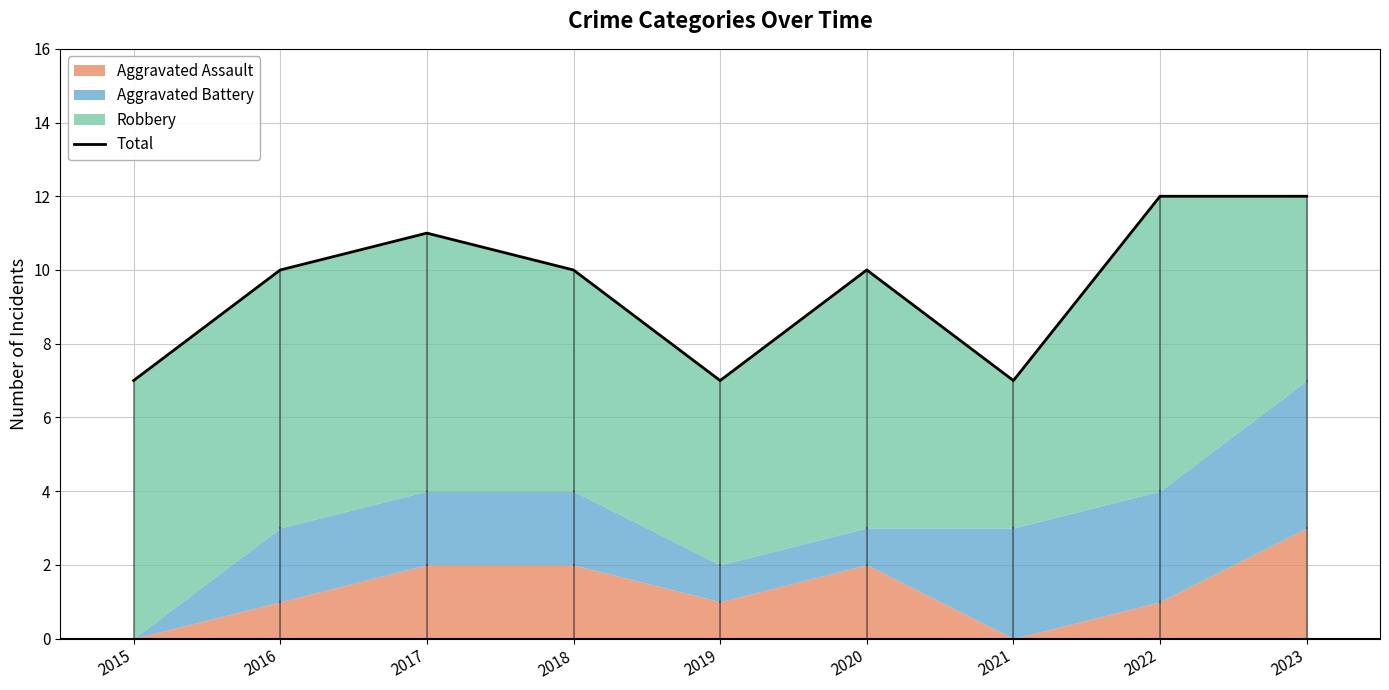

What is the value of the 8th point from the left?

12